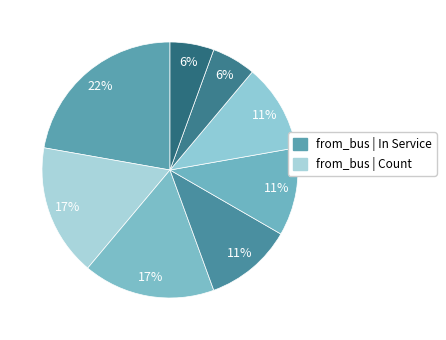

How many slices are in this pie chart?

8